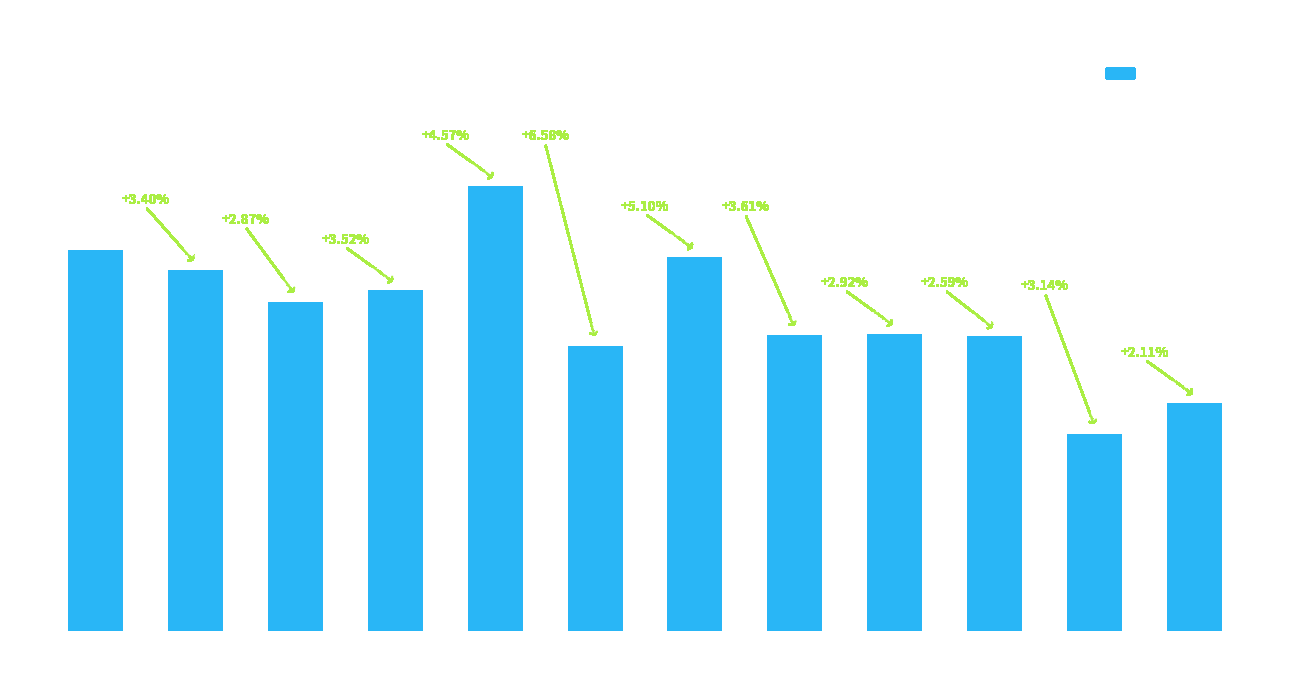

What is the difference between the maximum and second lowest values?

4.5